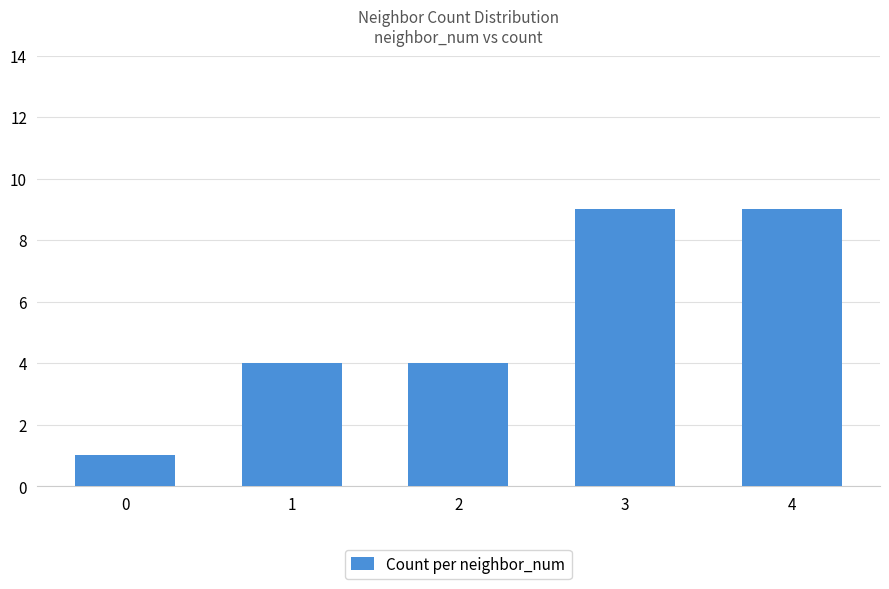

Reading right to left, list all the values displayed in this chart.

4=9	3=9	2=4	1=4	0=1